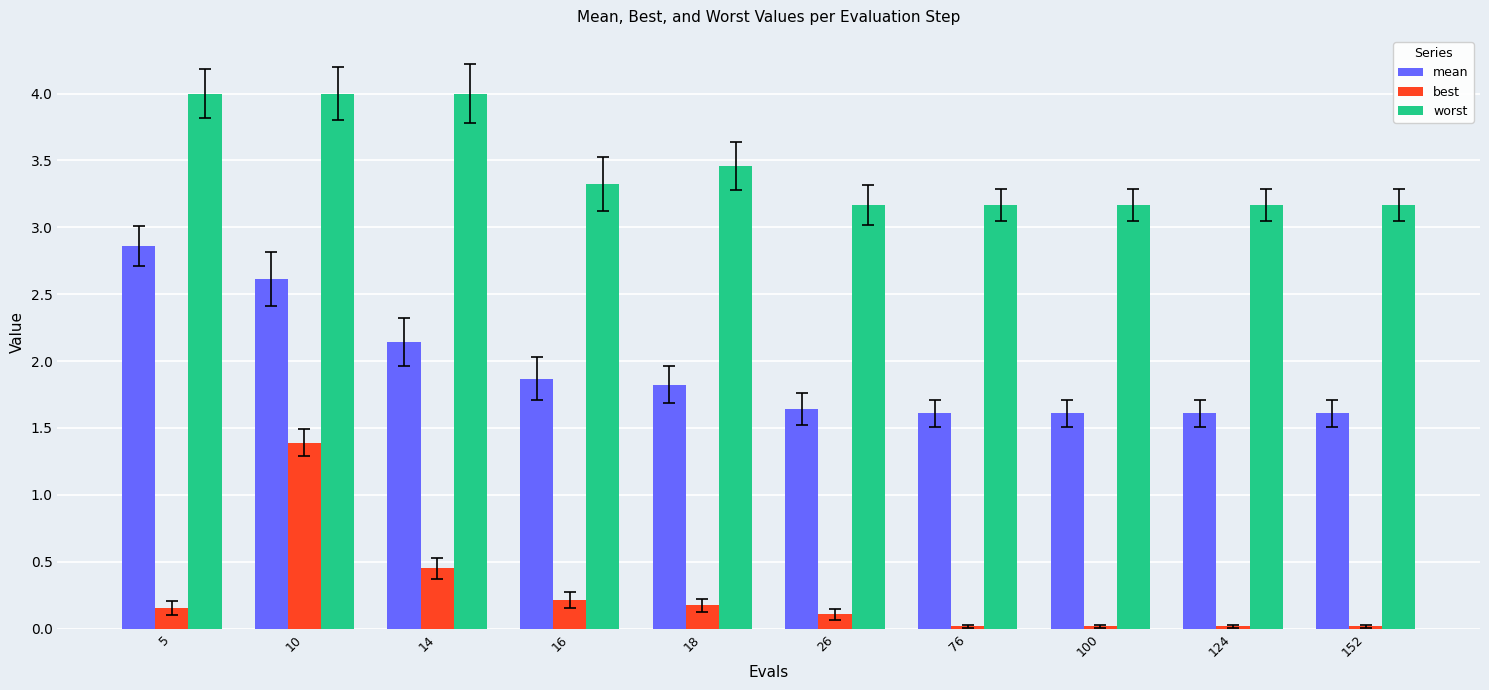

Is it true that worst equals 1.8 at 10?

False